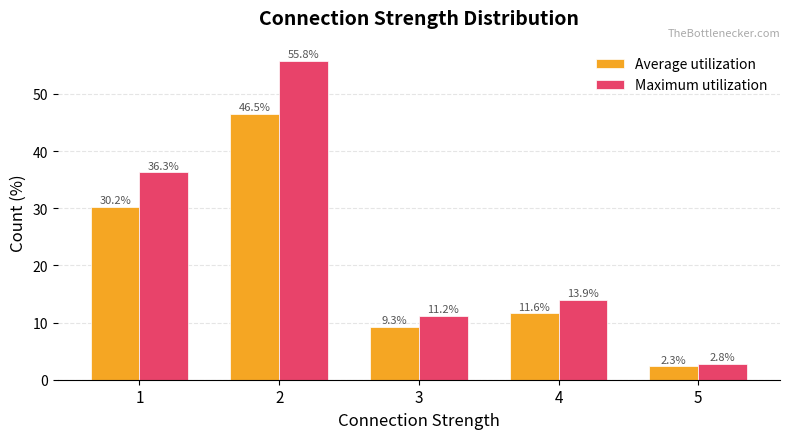

At which label is Average utilization closest to 24?

1